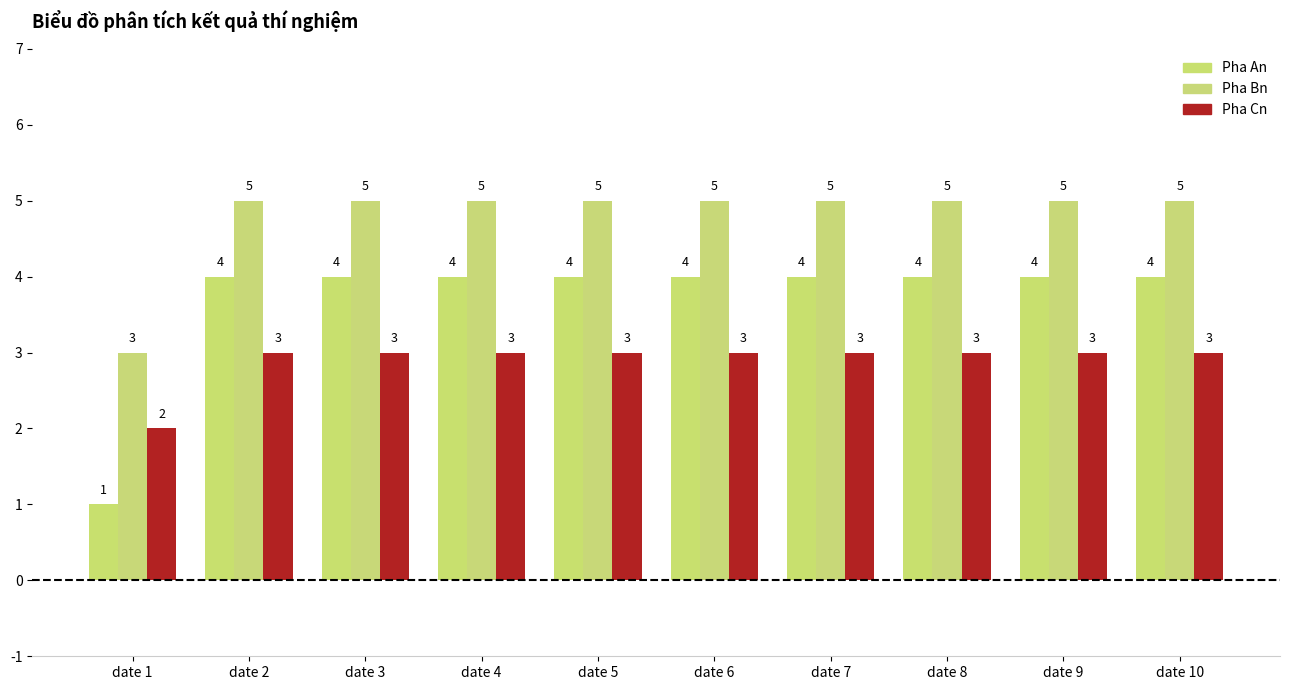

What is the value of the Pha Bn bar at the 9th from the left?

5